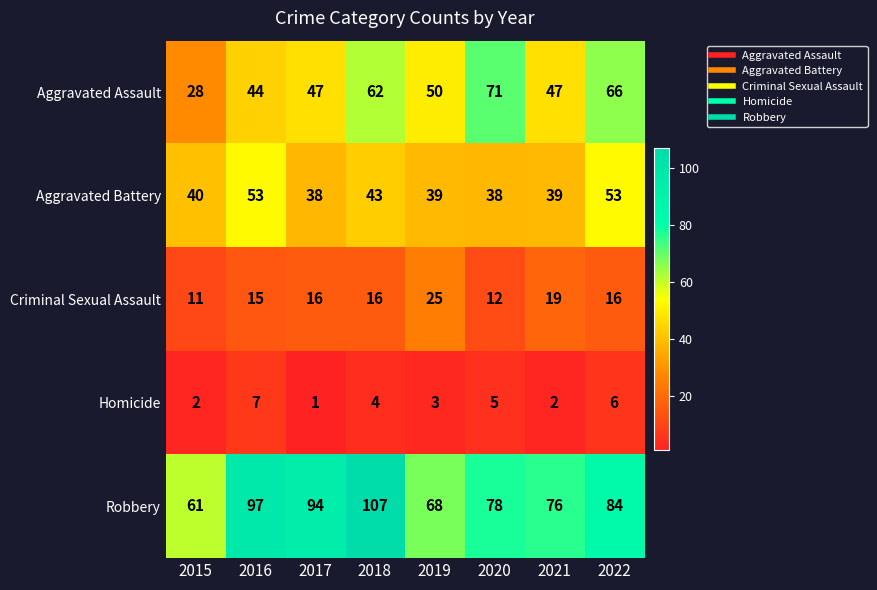

The Criminal Sexual Assault series shows 7 at 2015. True or false?

False